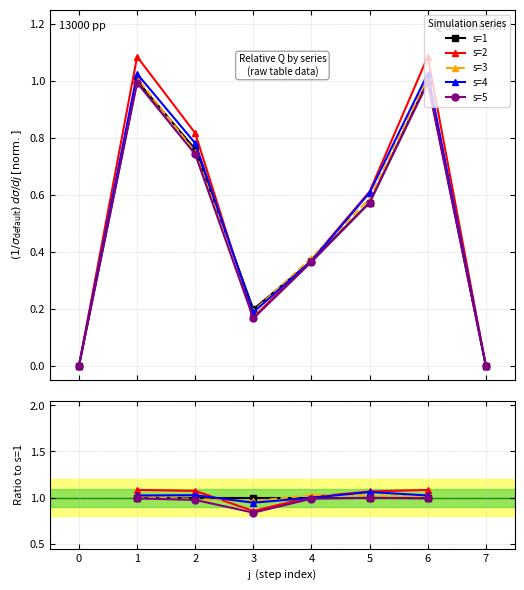

What are all the series names shown in the legend?

s=1, s=2, s=3, s=4, s=5